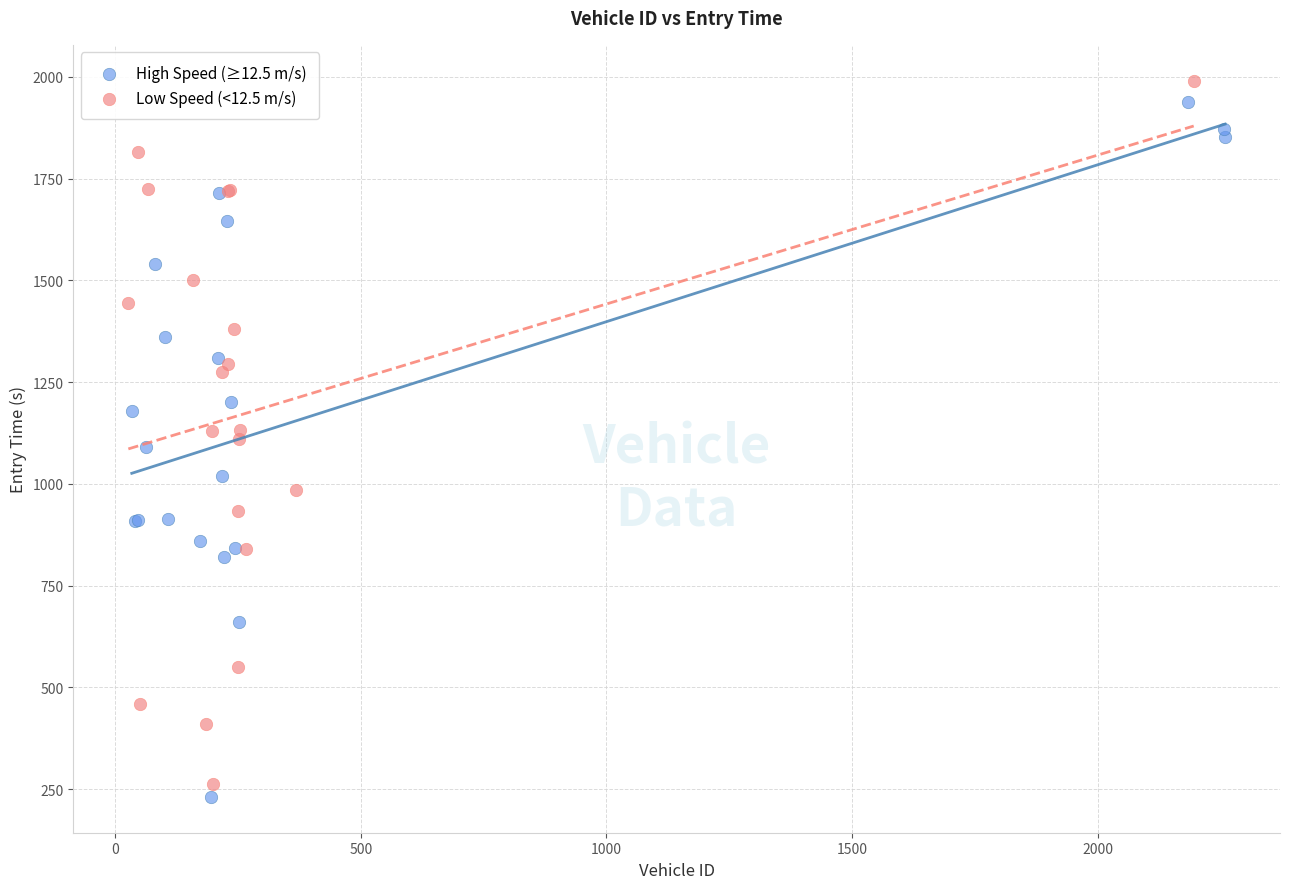

Which series has the largest Y range (max minus min)?

Low Speed (<12.5 m/s)